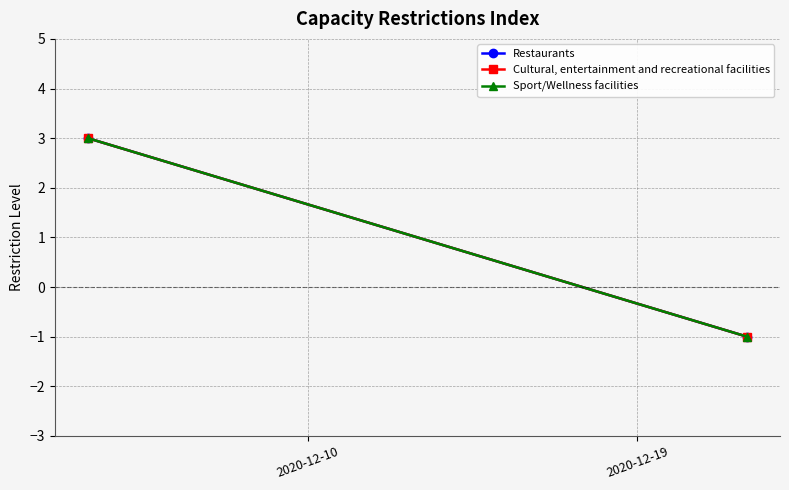

Rank the series at 2020-12-10 from lowest to highest value.

Restaurants, Cultural, entertainment and recreational facilities, Sport/Wellness facilities